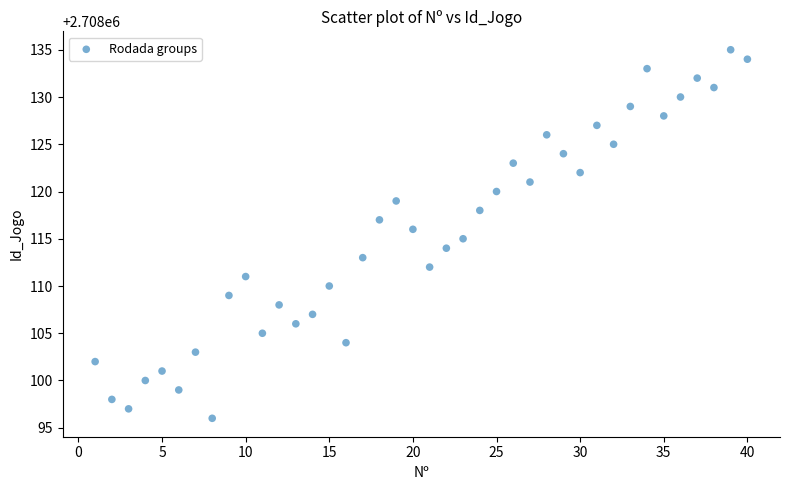

What is the range of X values (max minus min)?

39